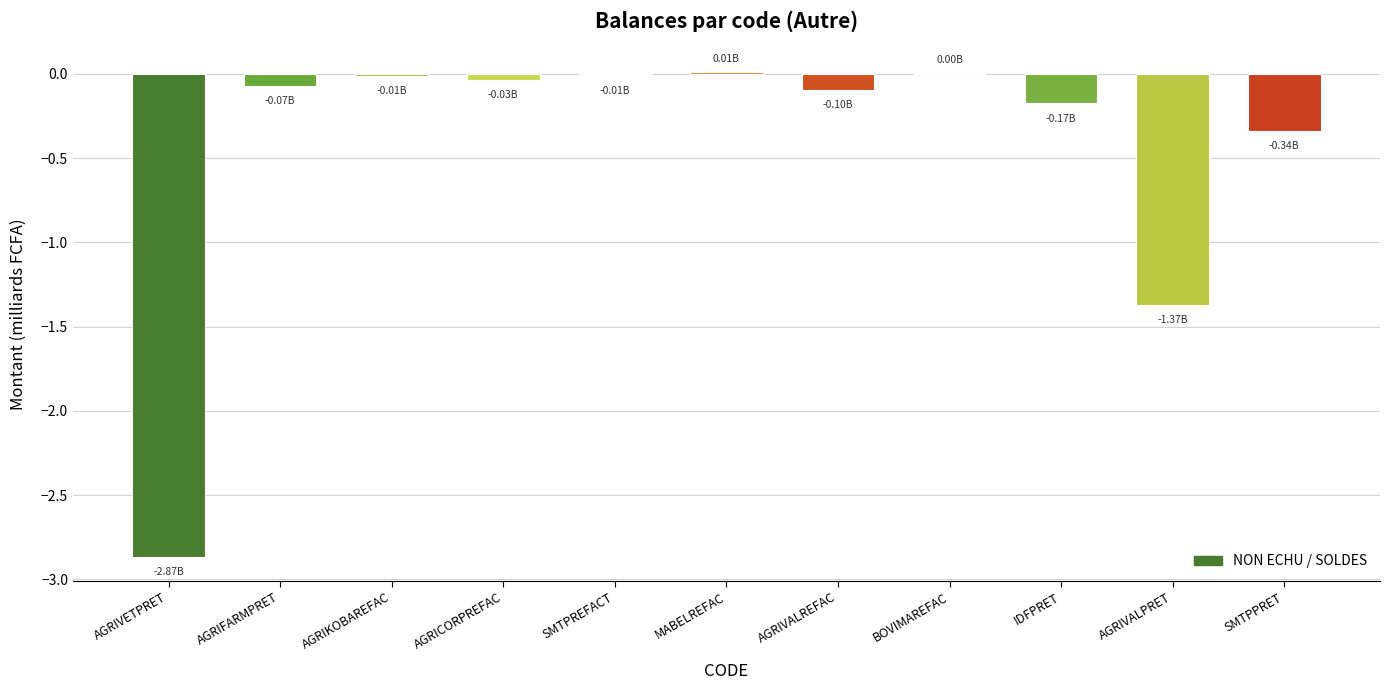

What is the sum of all values?

-5.0